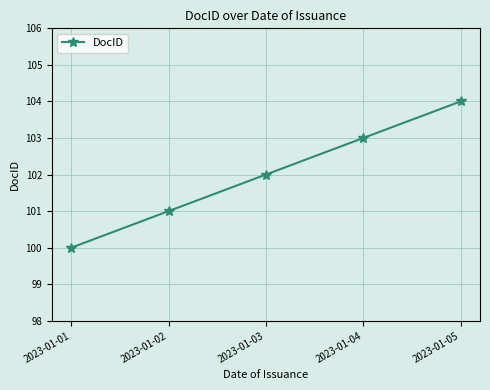

Does the chart display data point markers on the line(s)?

Yes